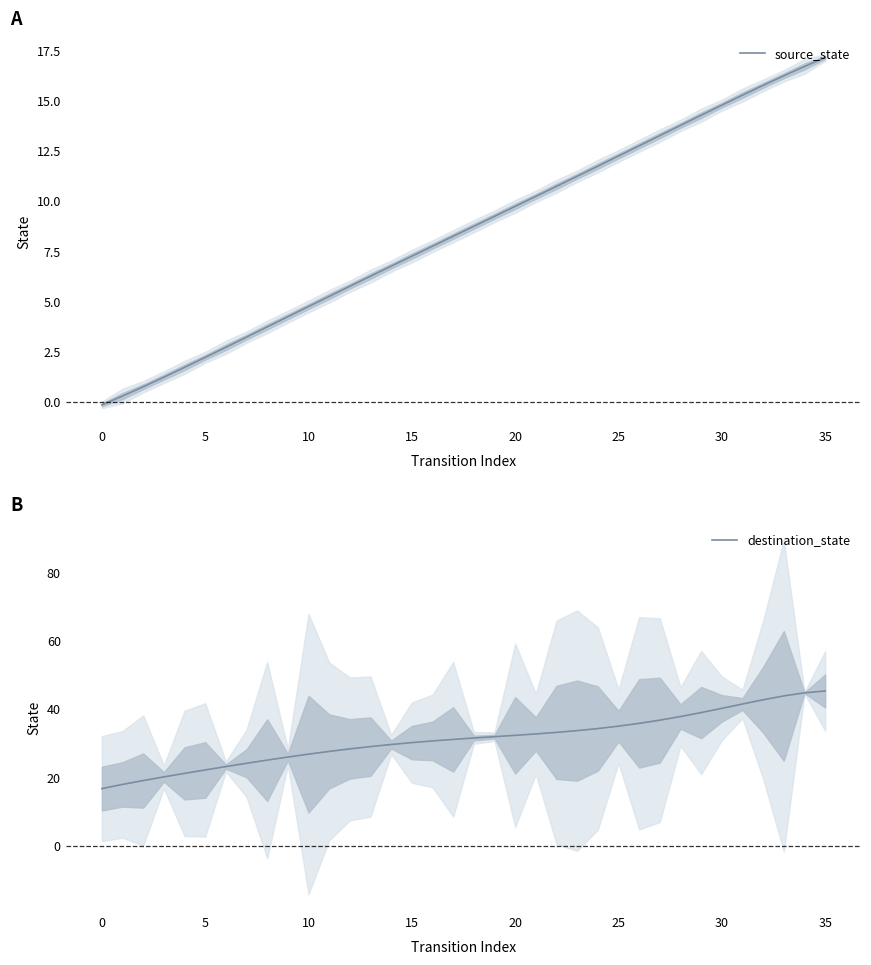

What are all the series names shown in the legend?

source_state, destination_state